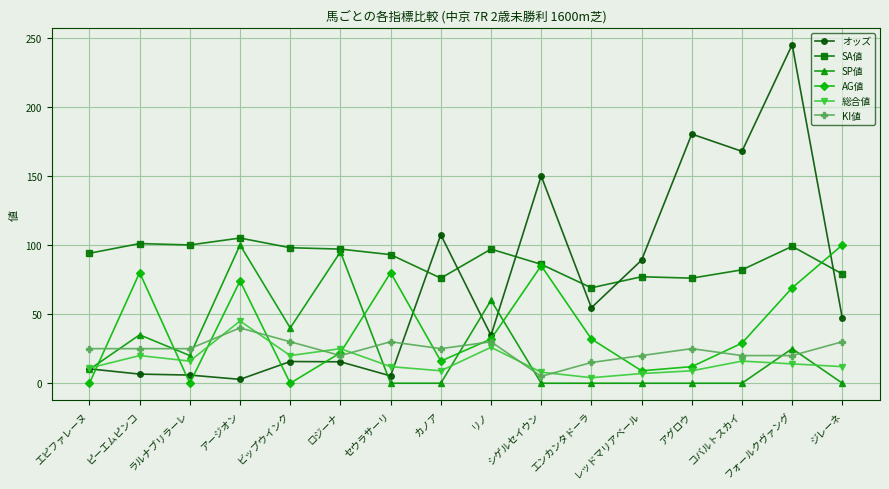

What is the label of the 1st point from the right?

ジレーネ